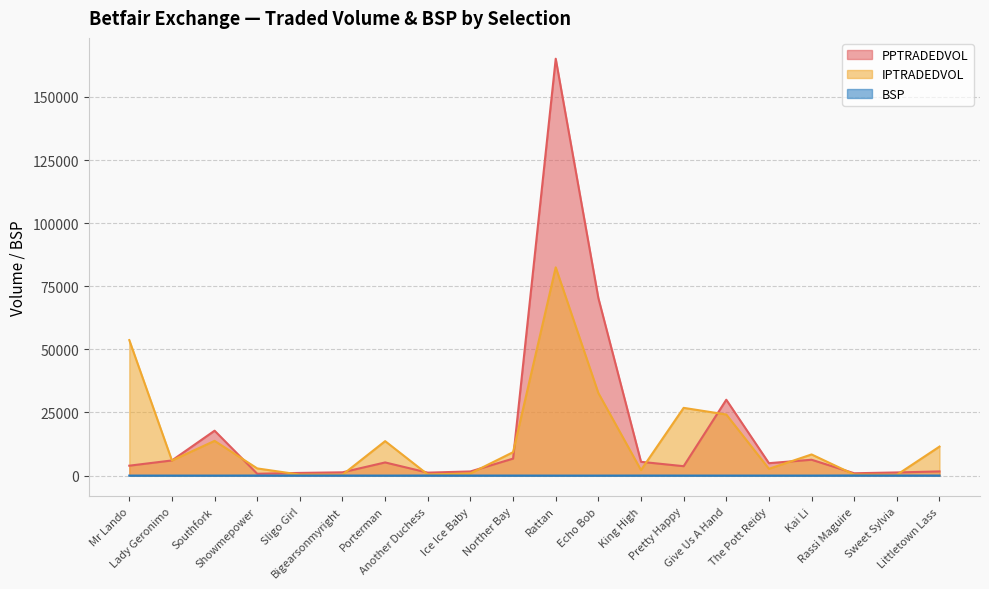

At which label is IPTRADEDVOL closest to 41404?

Echo Bob